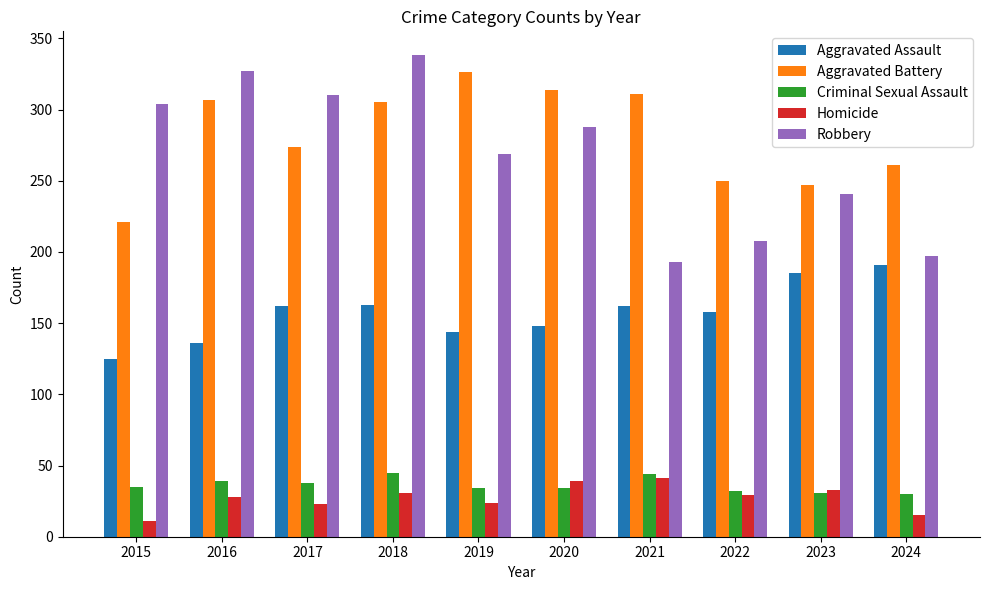

What is the value of the Criminal Sexual Assault bar at the 9th from the left?

31